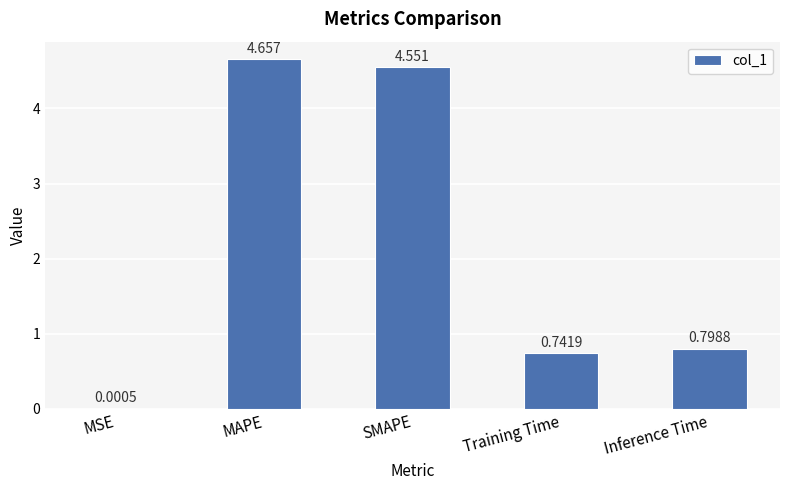

Between SMAPE and MAPE, which is larger?

MAPE